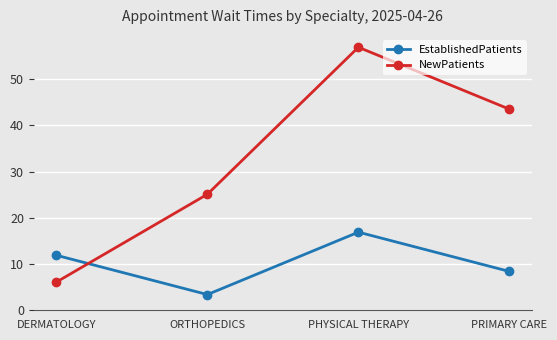

What is the maximum value for NewPatients?

56.9